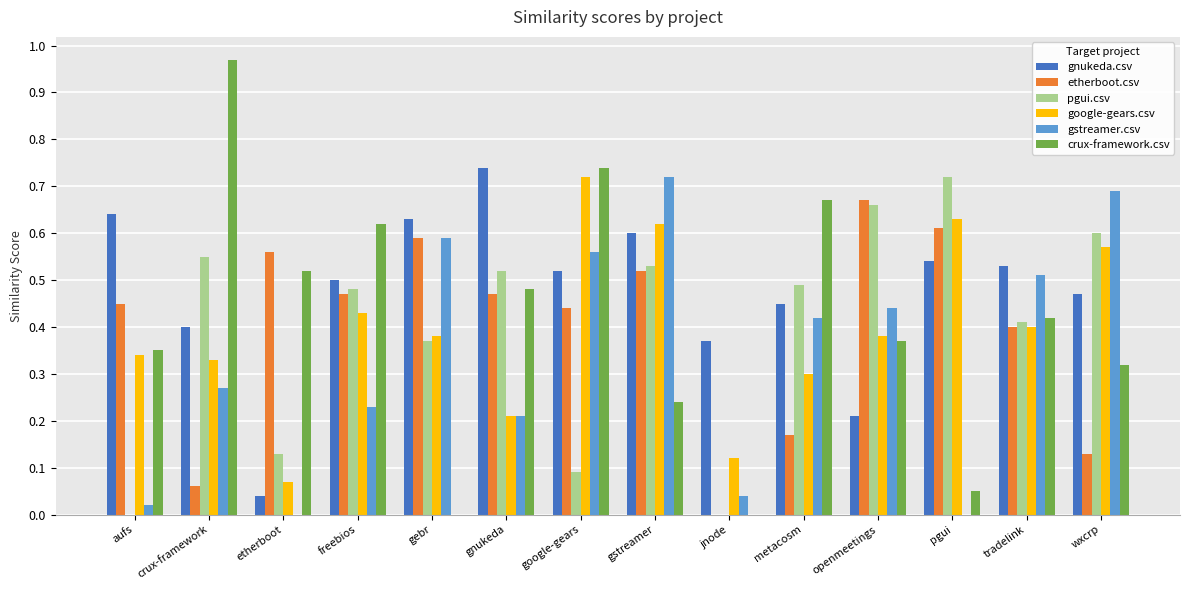

What is the sum of all google-gears.csv values?

5.5